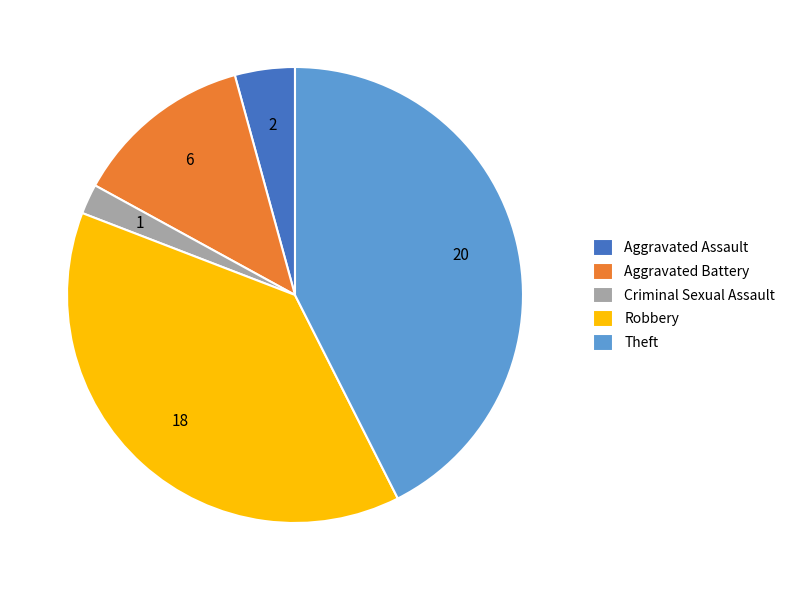

Which slice is the largest?

Theft